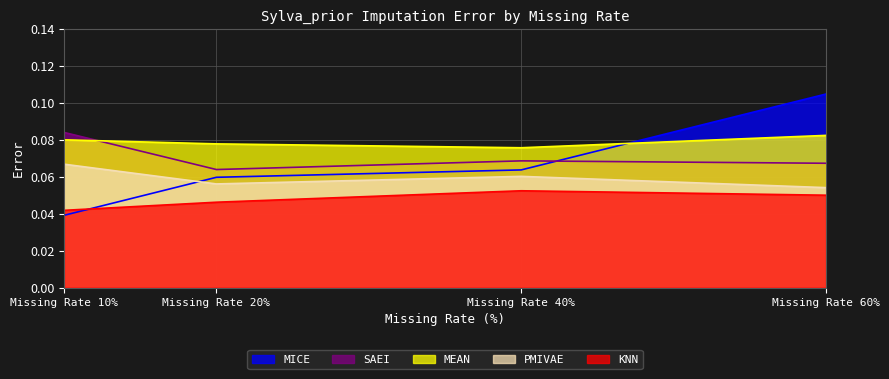

Which series has the largest total across all categories?

MEAN